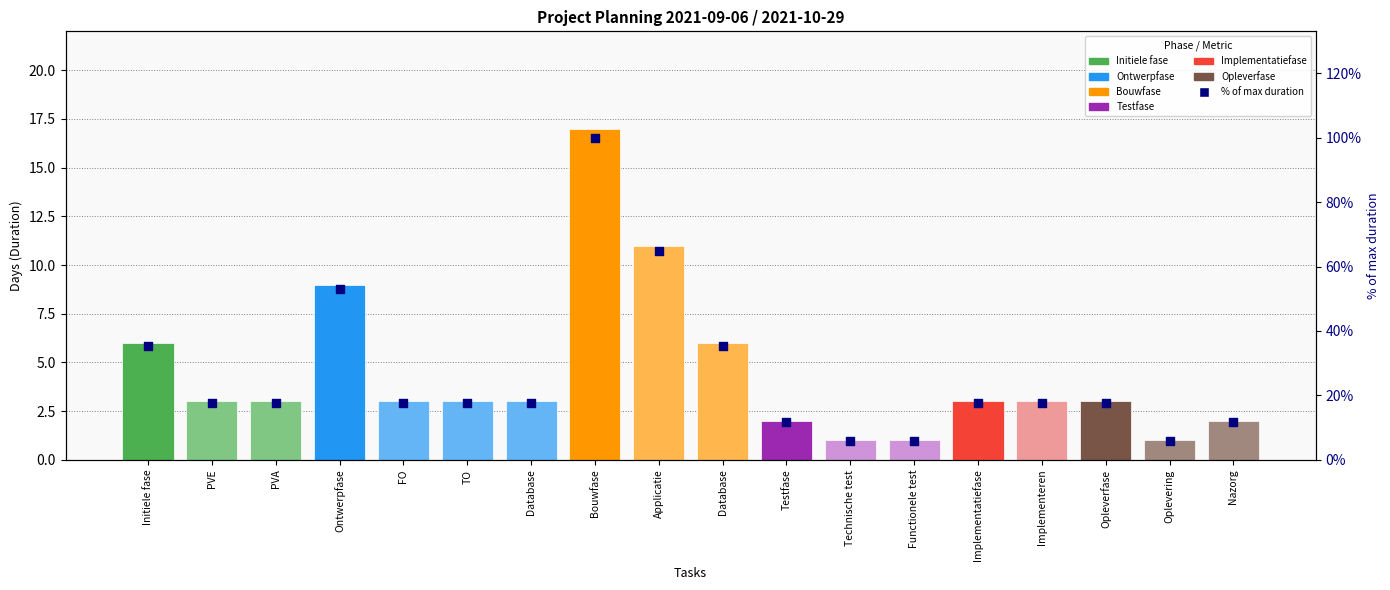

Is the value of Days (Duration) at Testfase greater than the value of % of max duration at Nazorg?

No